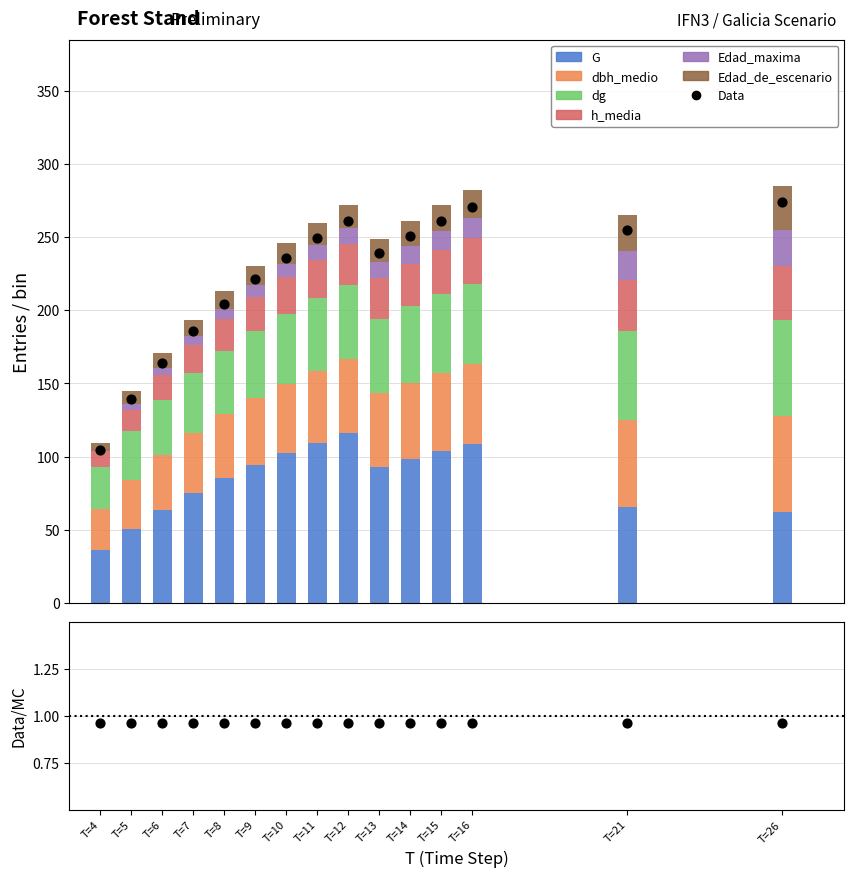

At how many categories does at least one series exceed 69?

10